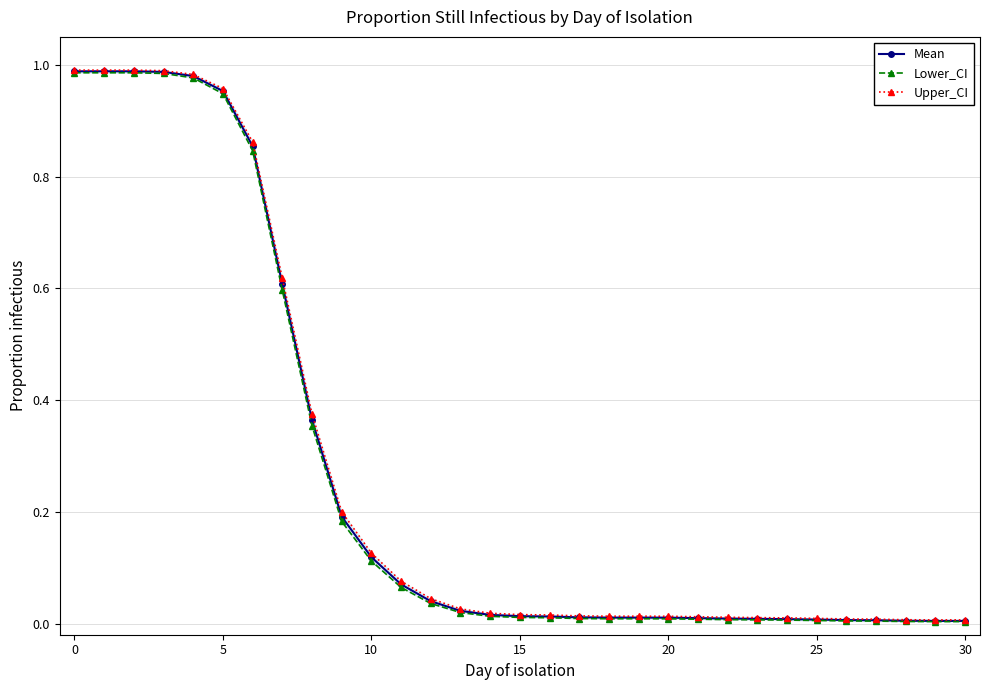

Is it true that Mean equals 0.0 at 28?

True